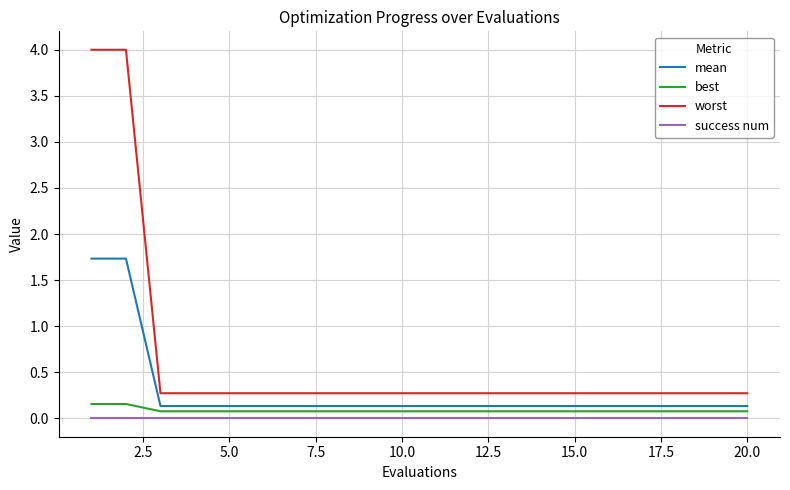

True or false: success num and worst intersect in this chart.

False